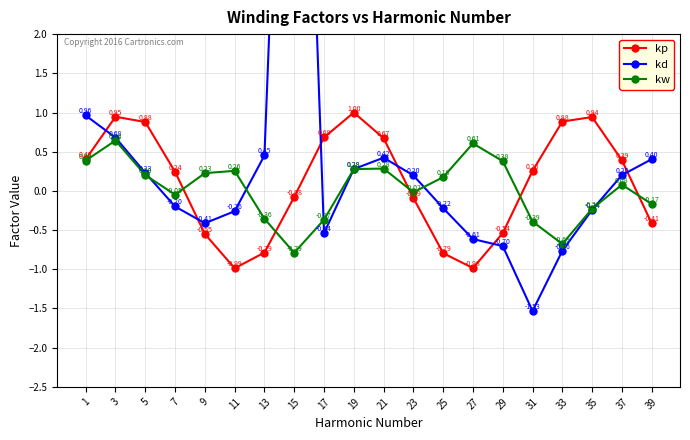

What is the average value of the kd series?

0.4